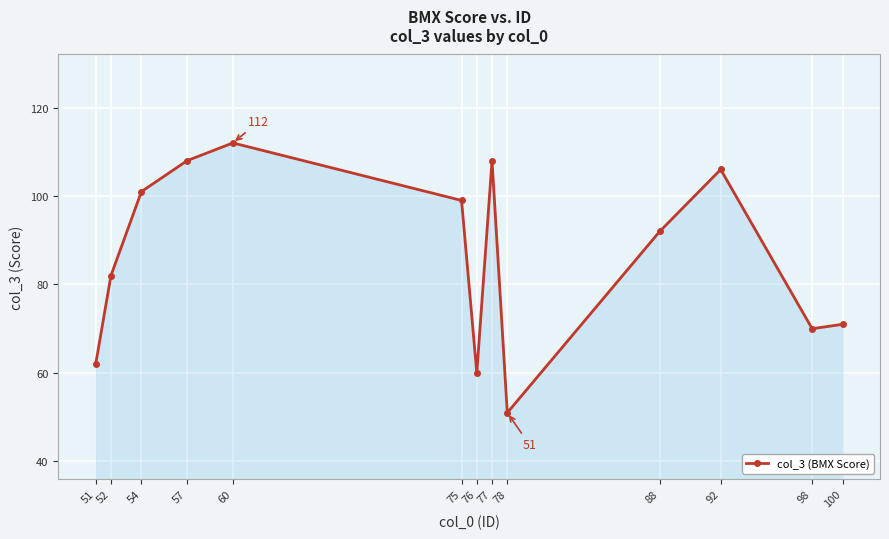

How many interior local peaks (higher than both neighbors) does the data have?

3